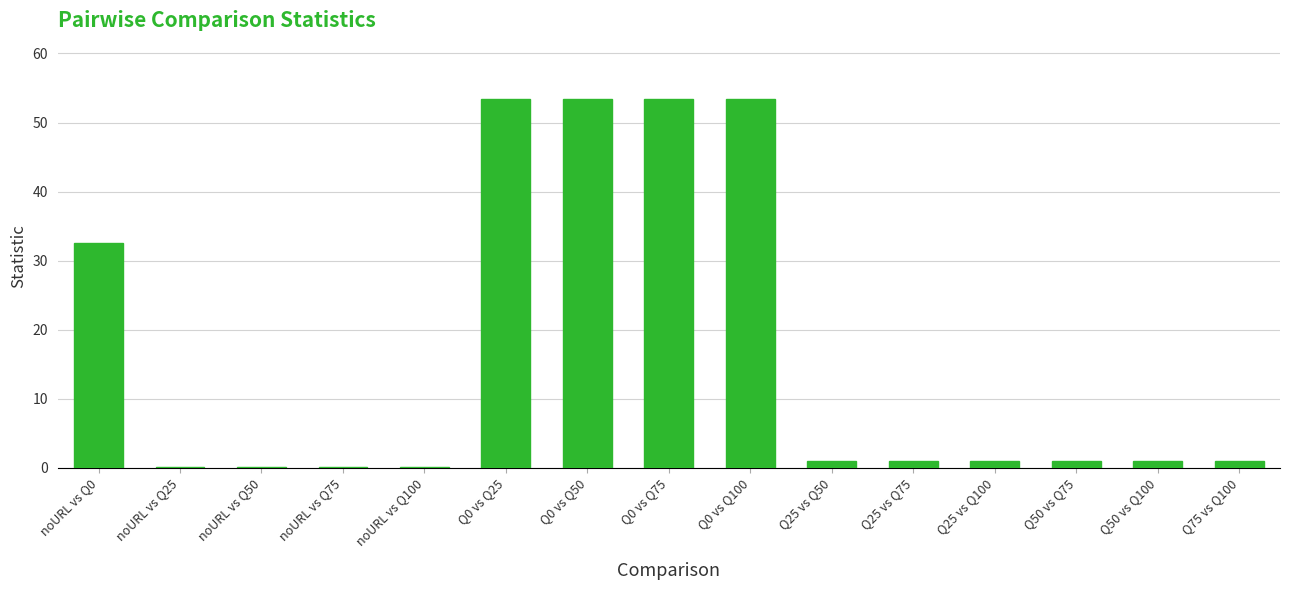

What is the greatest value displayed?

53.4